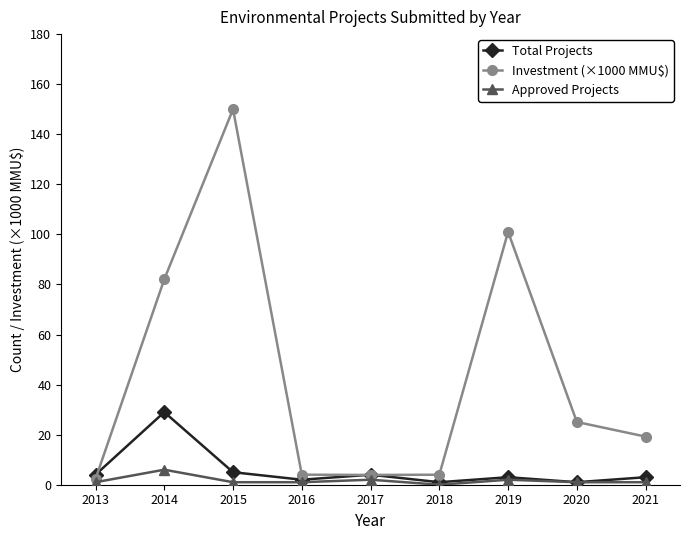

Is this an area chart (filled region under the line)?

No